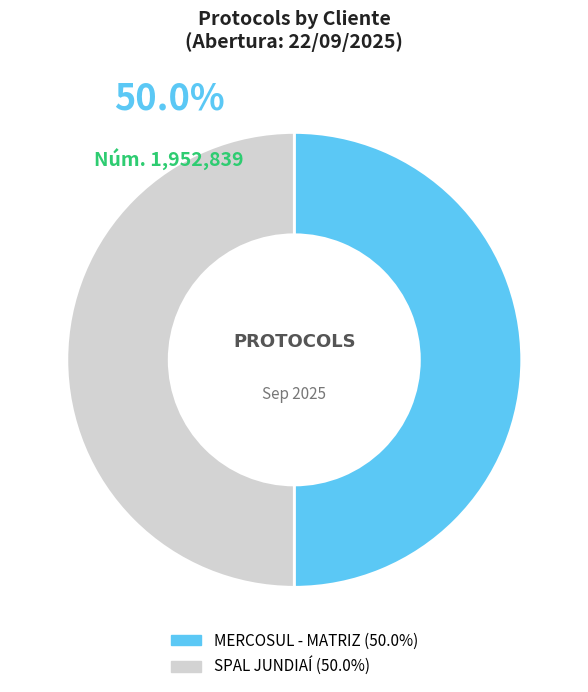

How many slices are in this pie chart?

2